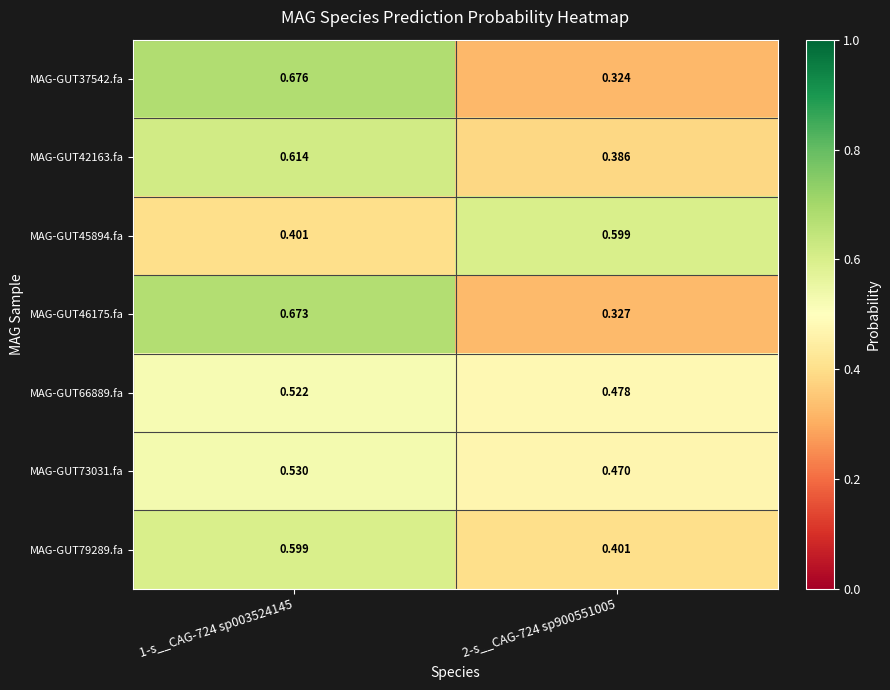

What is the total value across all series at 2-s__CAG-724 sp900551005?

3.0